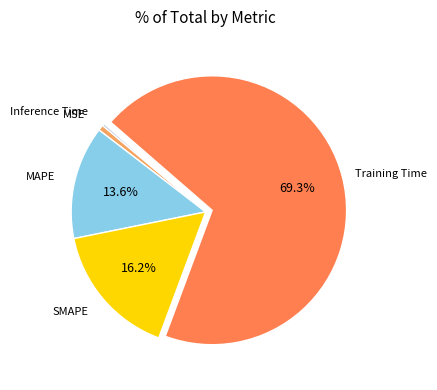

Is there any slice that represents more than half of the pie?

Yes